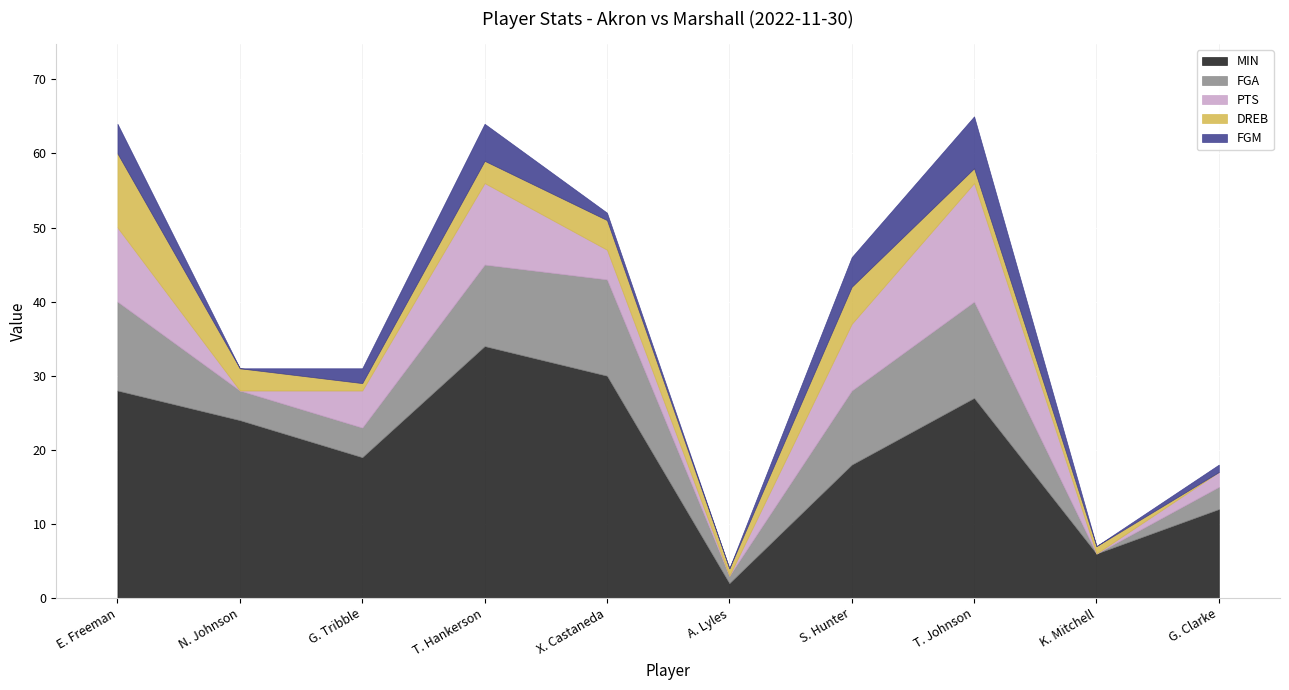

Rank the categories by DREB value from lowest to highest.

G. Clarke, G. Tribble, A. Lyles, K. Mitchell, T. Johnson, N. Johnson, T. Hankerson, X. Castaneda, S. Hunter, E. Freeman